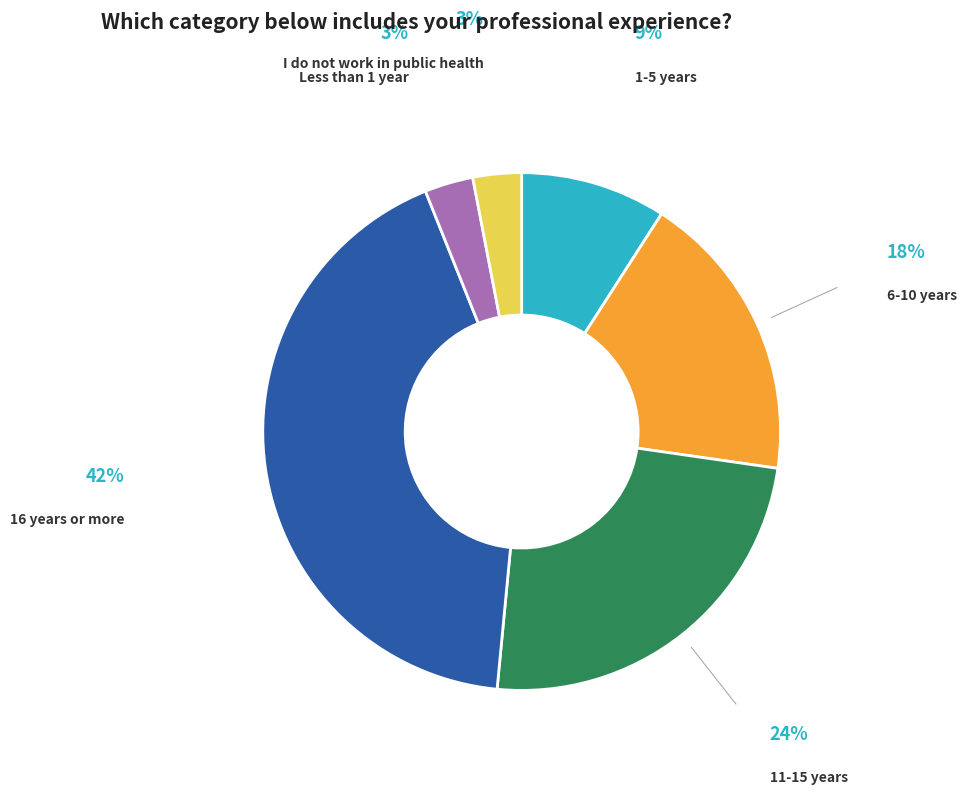

What is the largest slice in the pie chart?

16 years or more